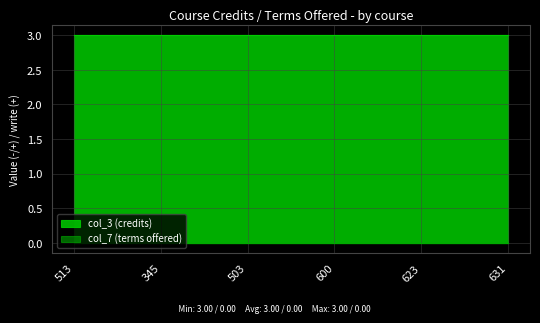

True or false: col_3 and col_7 cross at least once.

False